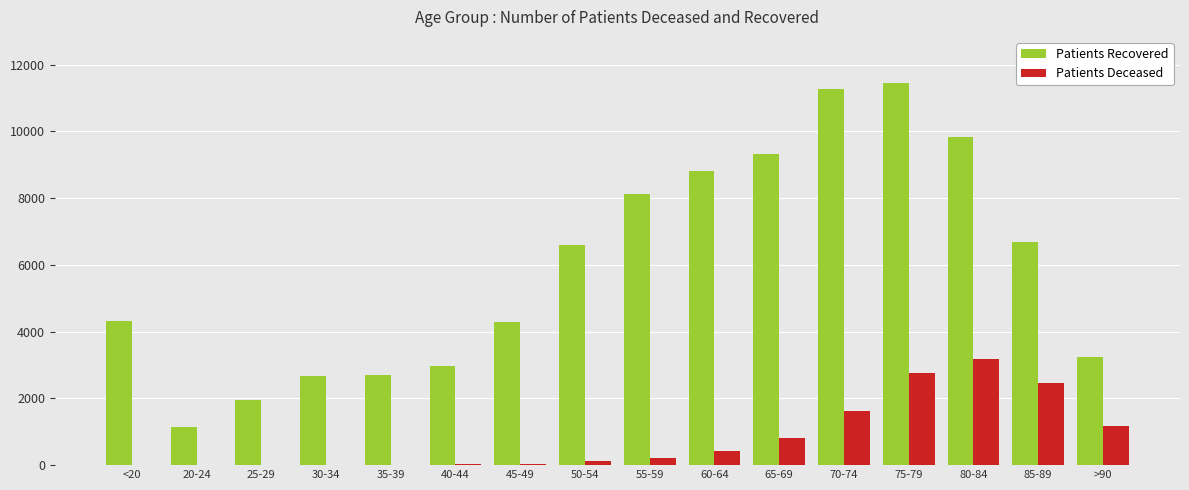

Between <20 and 30-34, which series saw the biggest shift?

Patients Recovered